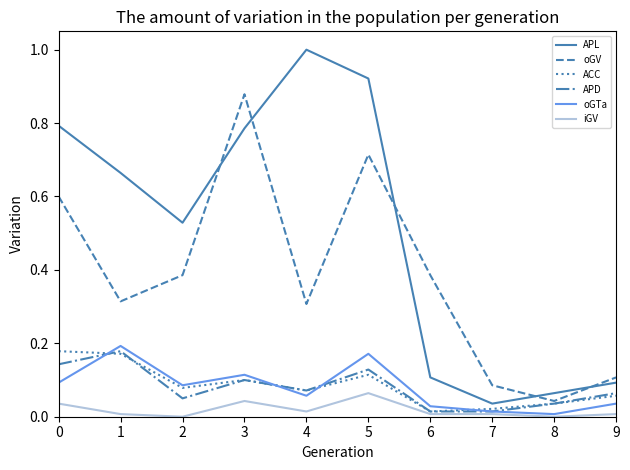

True or false: APD has a value of 0.0 at 8.

True